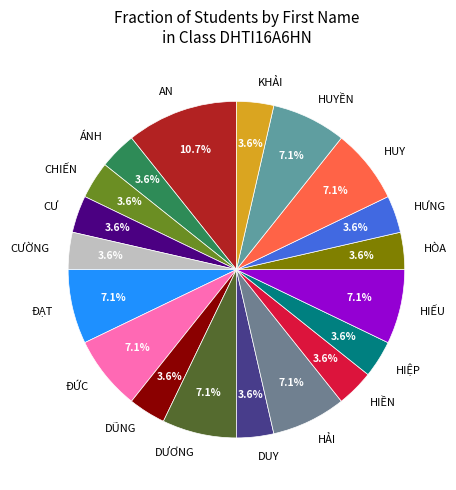

Does HUY represent more than half of the total?

No